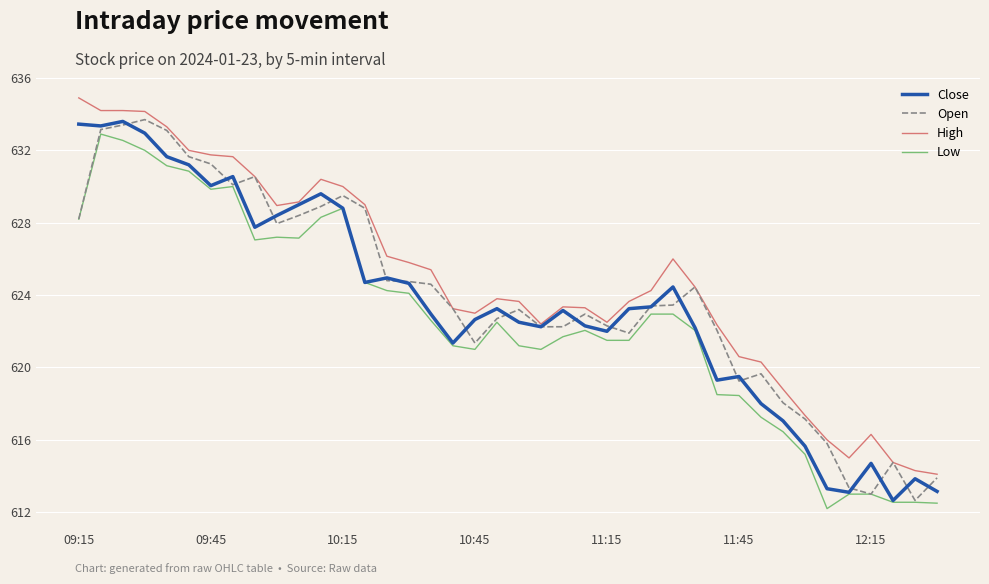

What is the difference between the maximum and minimum values in the Low series?

20.7